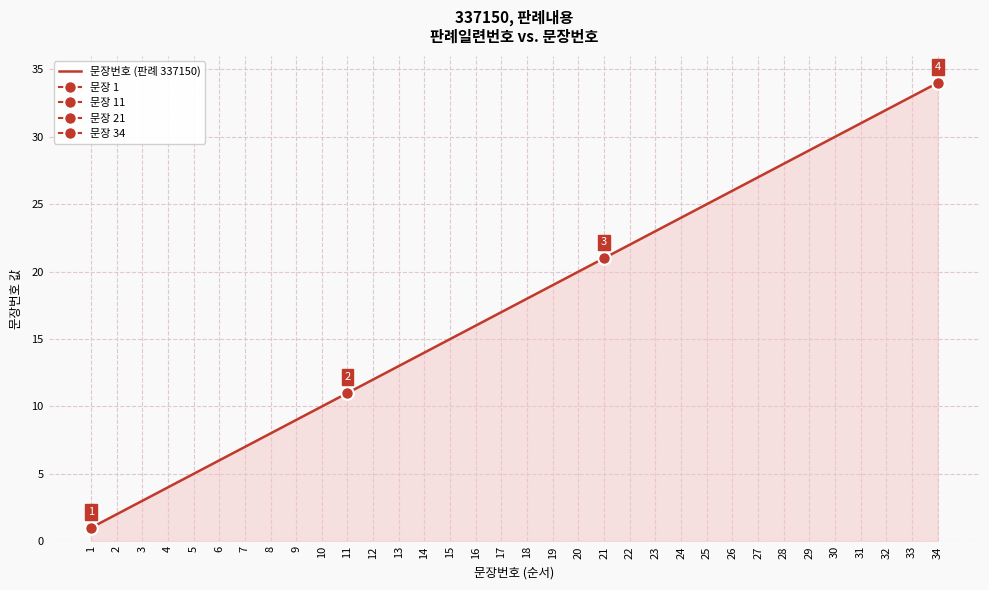

What is the value of the 25th point from the left?

25